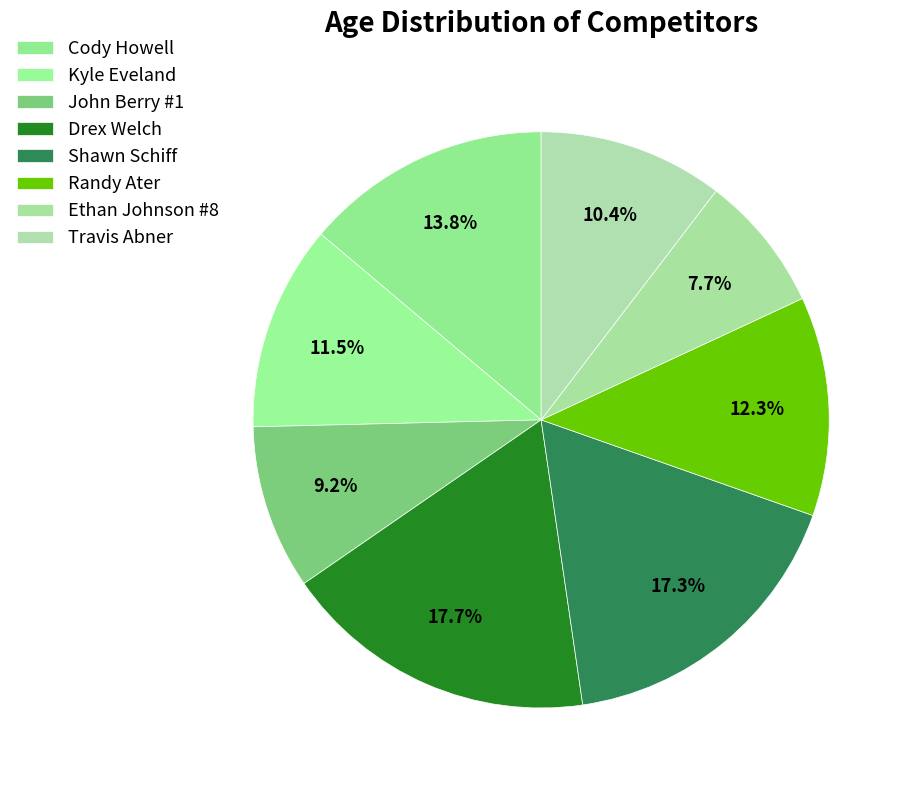

Rank the categories by value from lowest to highest.

Ethan Johnson #8, John Berry #1, Travis Abner, Kyle Eveland, Randy Ater, Cody Howell, Shawn Schiff, Drex Welch